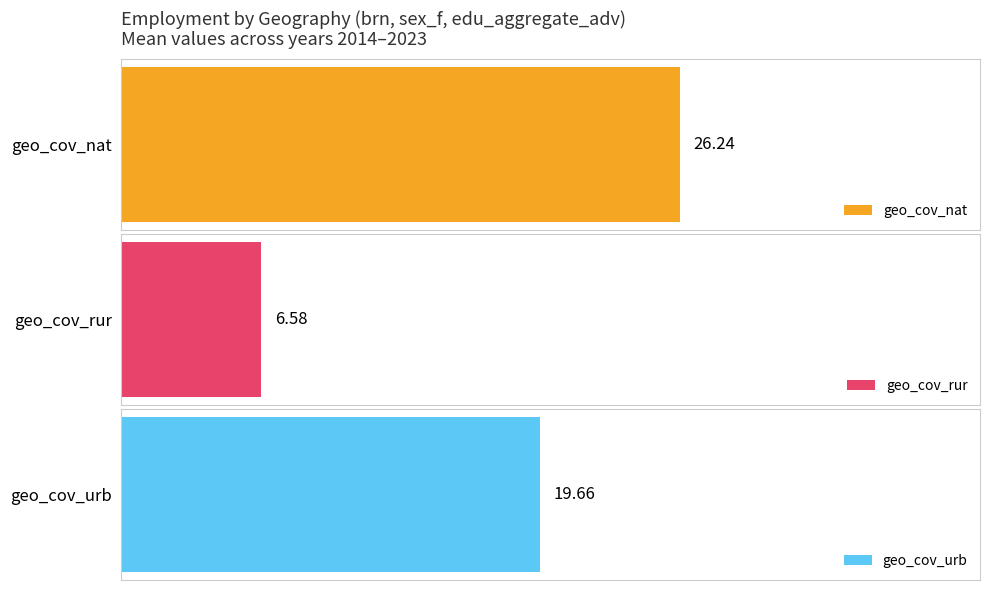

What is the approximate value of geo_cov_rur at 2014?

4.4